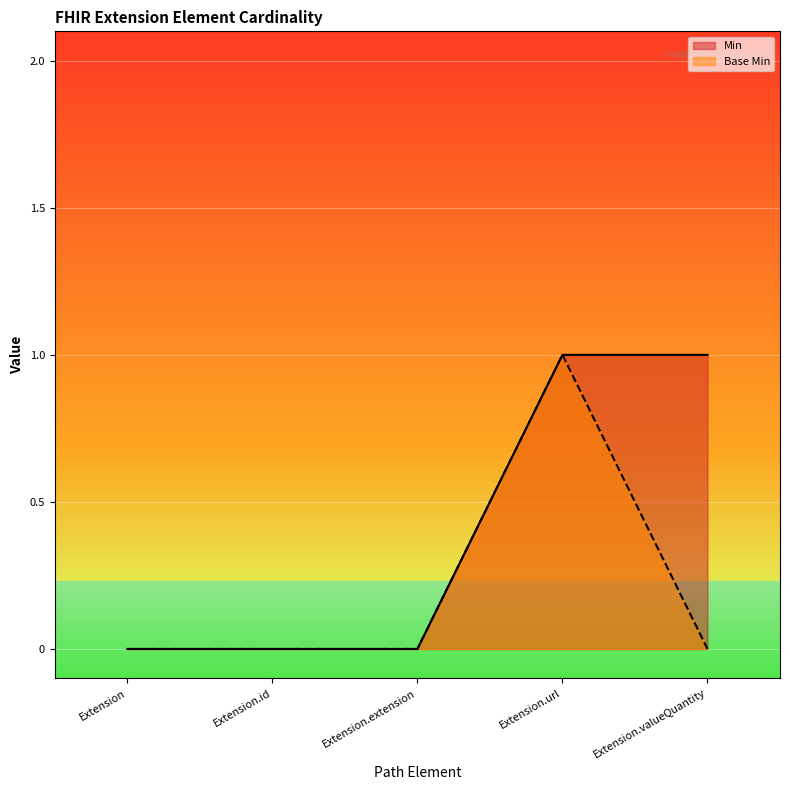

How many data points does each series have?

5